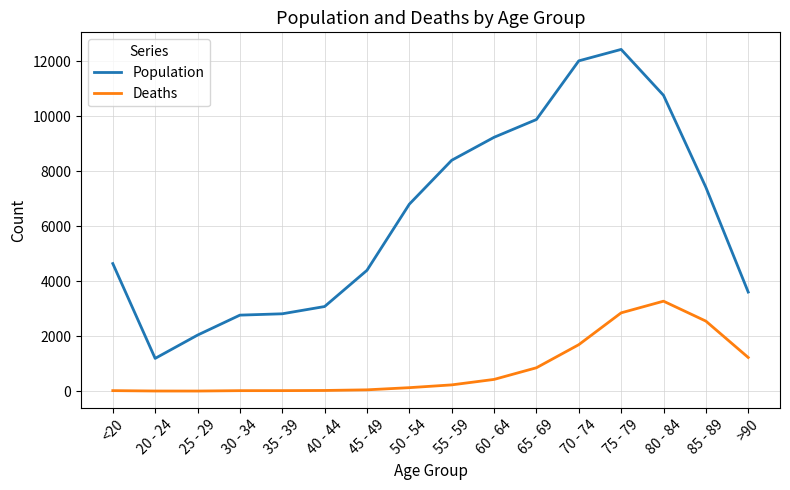

How many values in the Population series are below 6803?

8